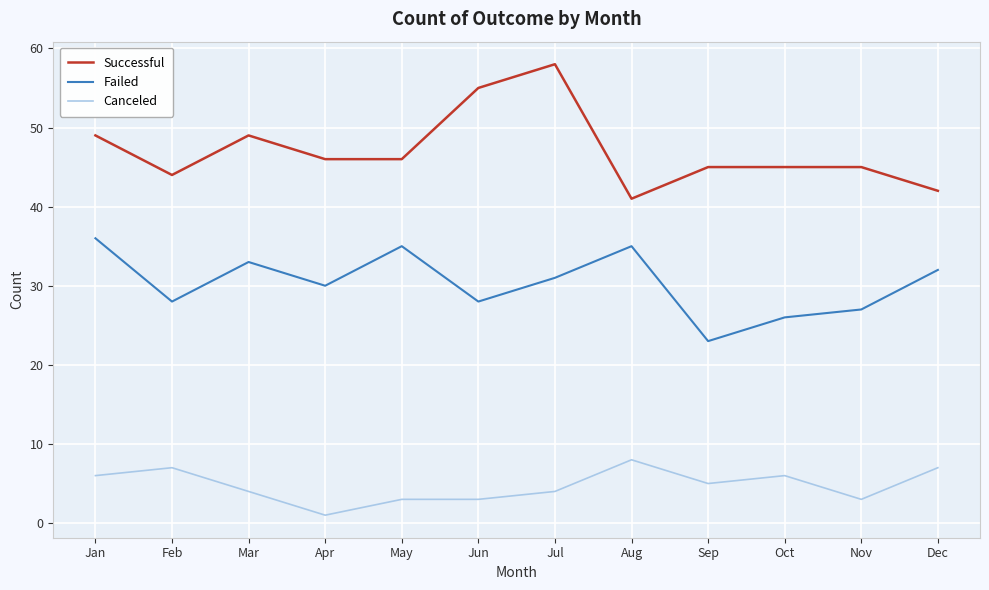

What are all the series names shown in the legend?

Successful, Failed, Canceled